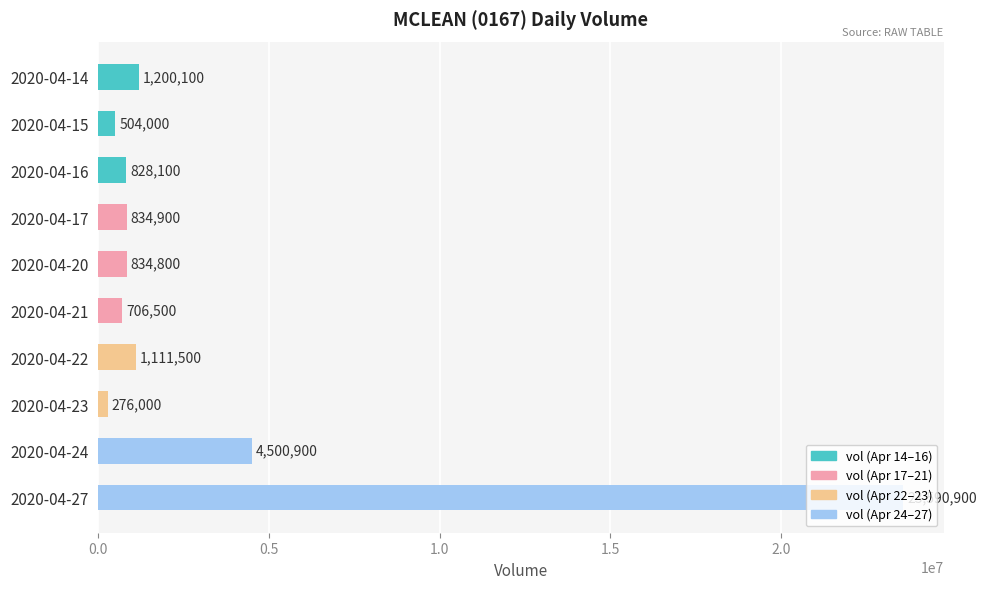

List the labels in order of value, smallest first.

2020-04-23, 2020-04-15, 2020-04-21, 2020-04-16, 2020-04-20, 2020-04-17, 2020-04-22, 2020-04-14, 2020-04-24, 2020-04-27